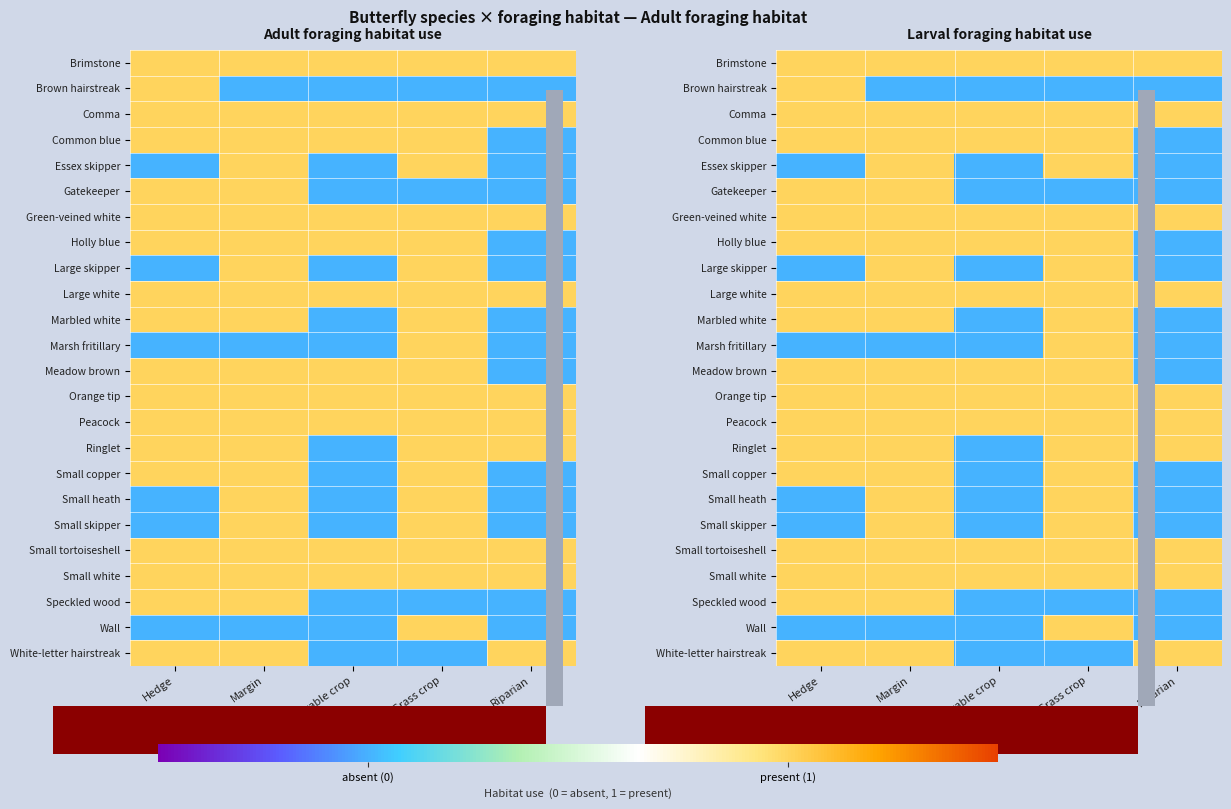

Between Hedge and Riparian, which is larger?

Hedge